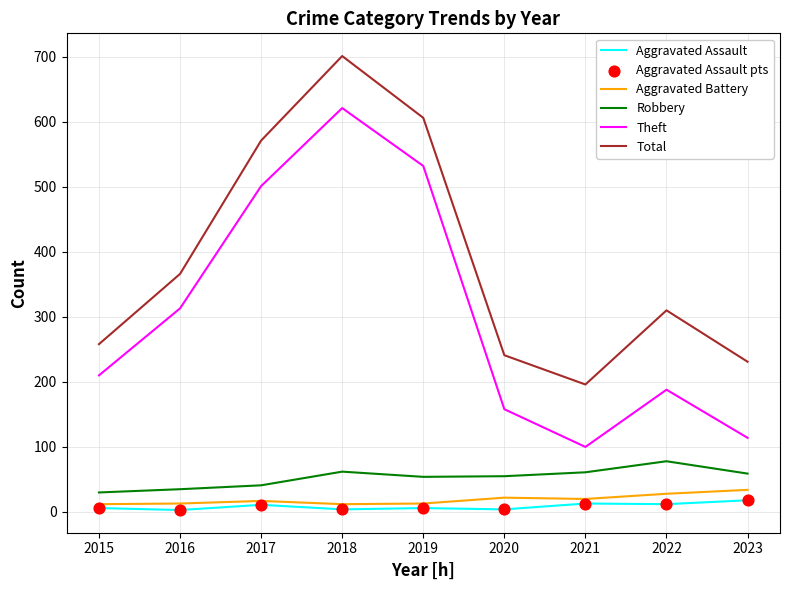

At how many categories does at least one series exceed 154?

9